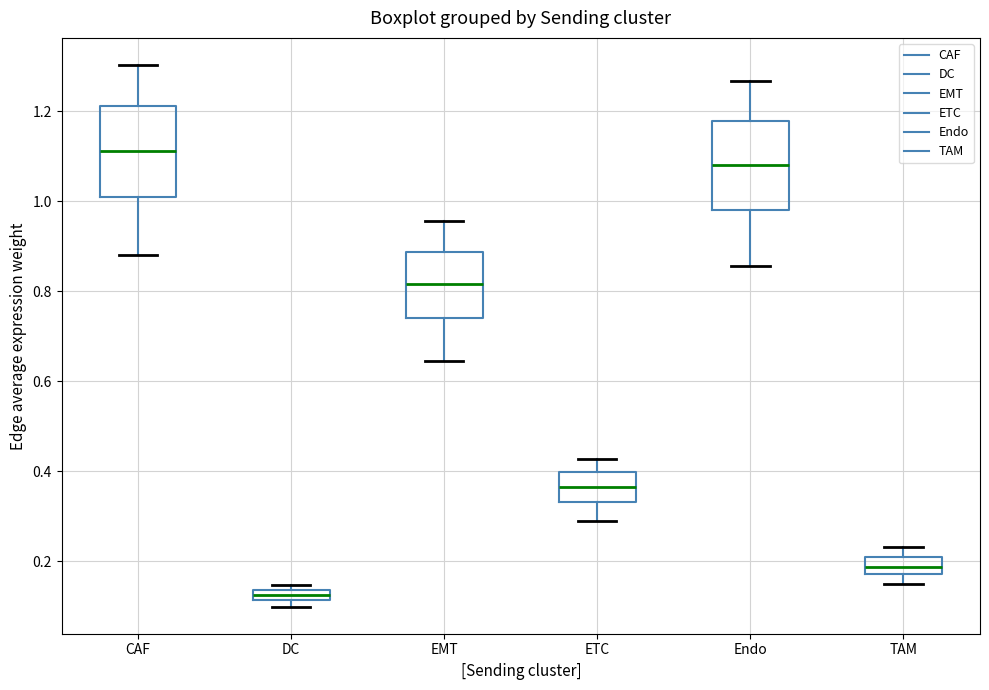

Where is the upper edge of the box for DC on the y-axis? The values are not printed on the chart, so give them approximately, as read against the axis.

0.14